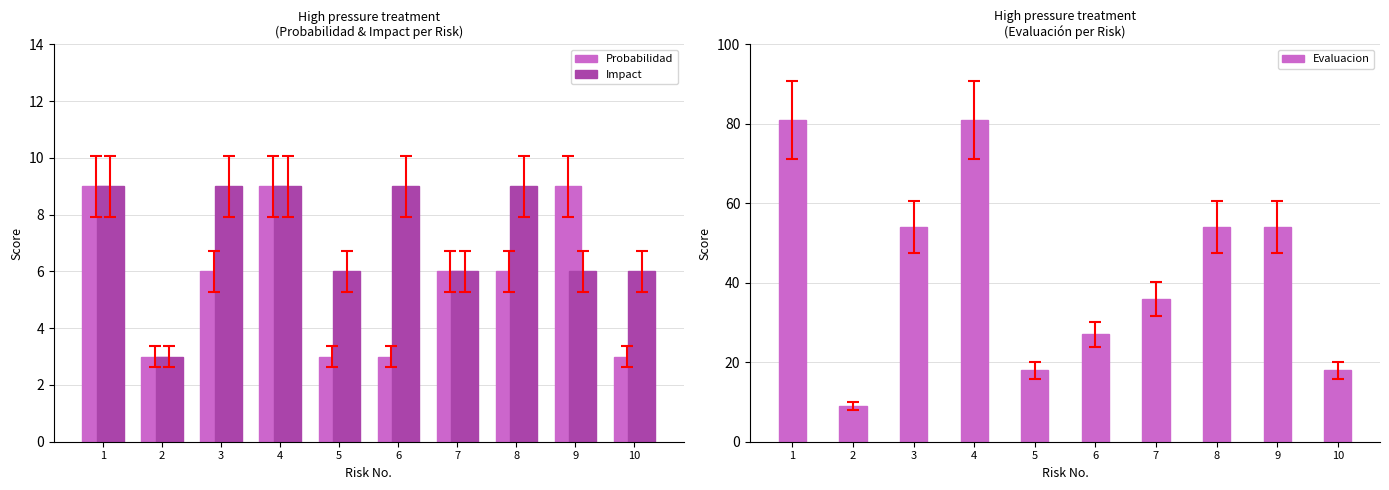

What is the smallest value displayed?

3